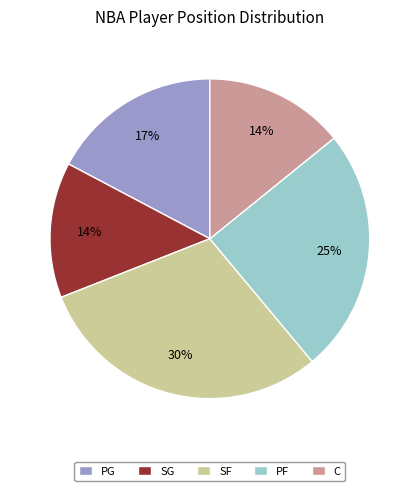

Is it true that SF is 37% of the pie?

False